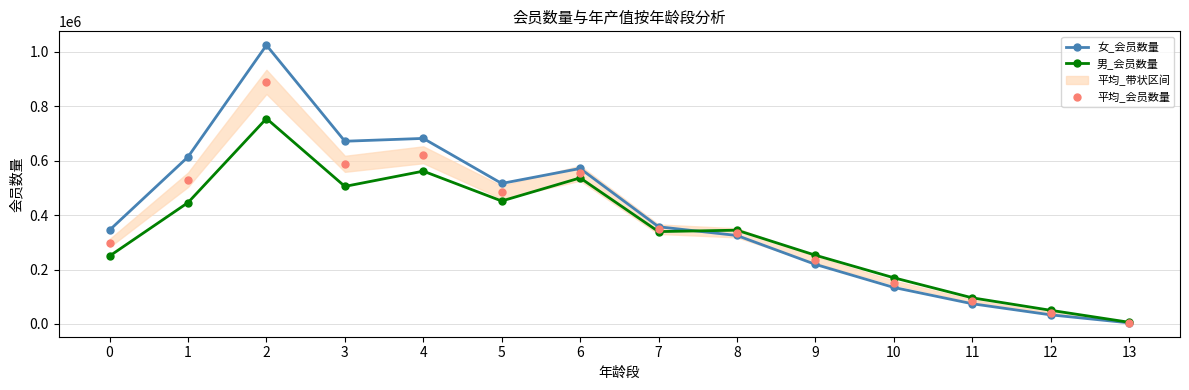

What is the minimum value for 男_会员数量?

6161.0